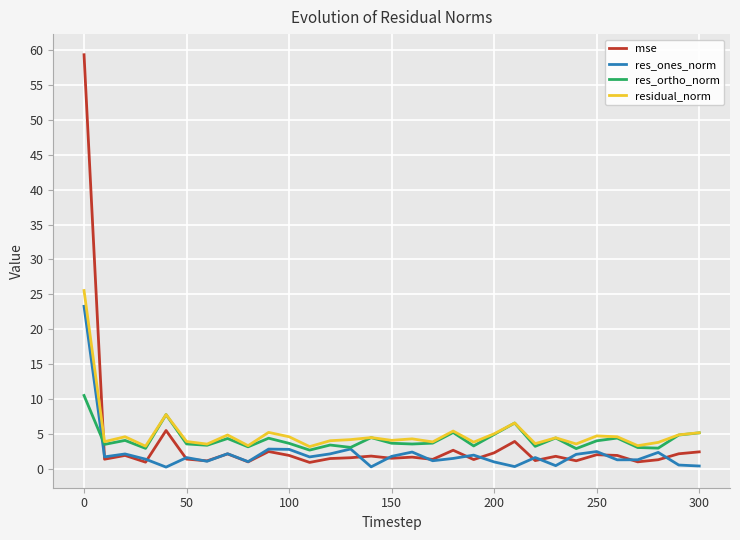

Count the number of categories in the chart.

31